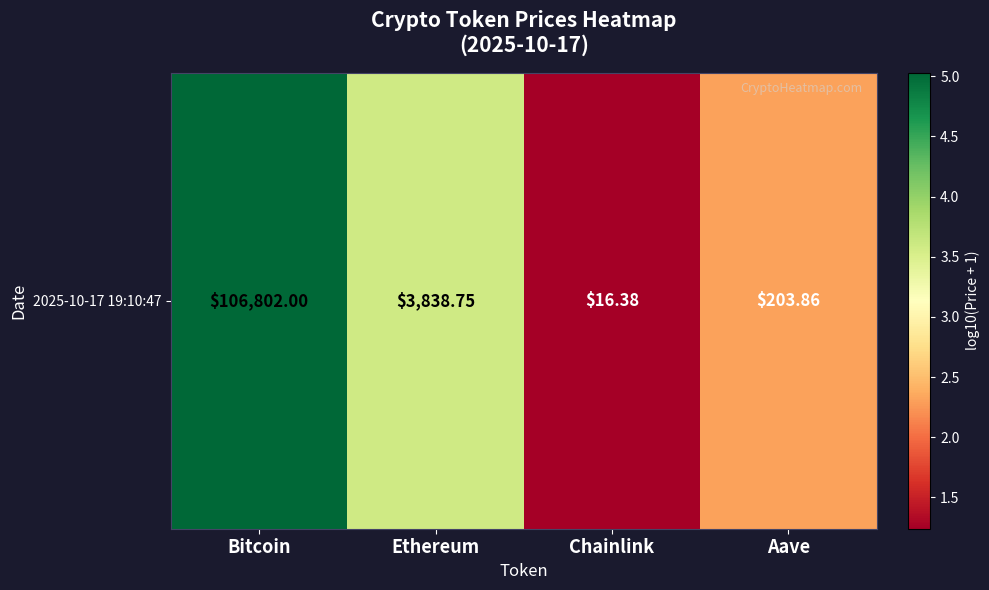

What is the sum of the values at Chainlink and Ethereum?

4.8